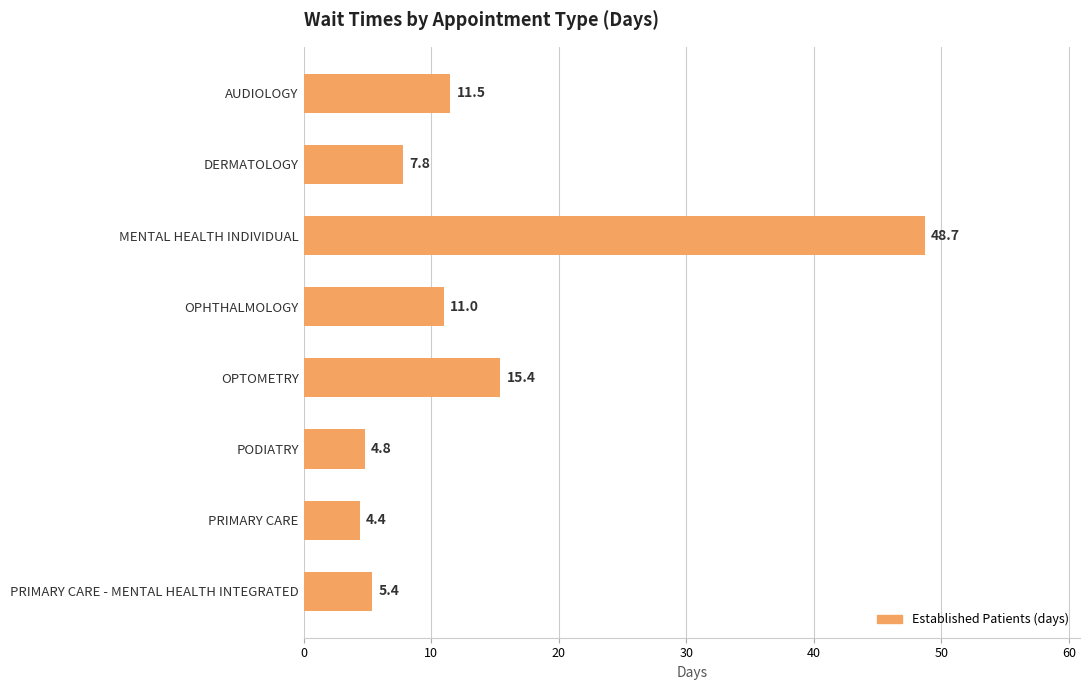

What is the sum of all values?

109.0